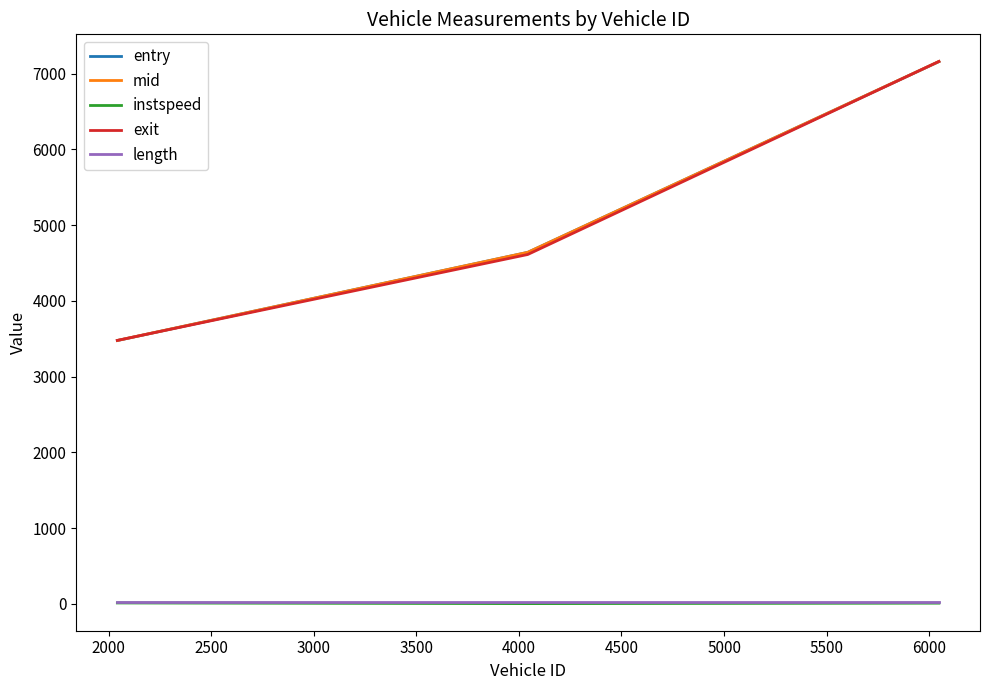

What is the maximum value shown in the chart?

7161.3